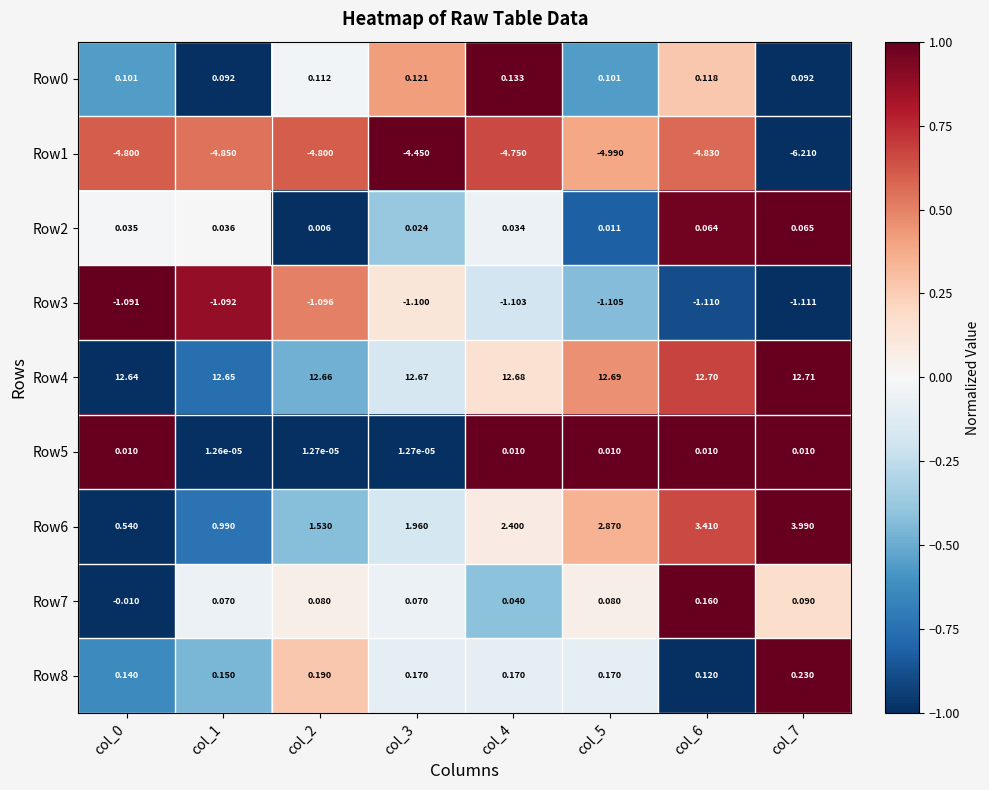

Is the value of Row8 at col_7 greater than the value of Row6 at col_5?

No